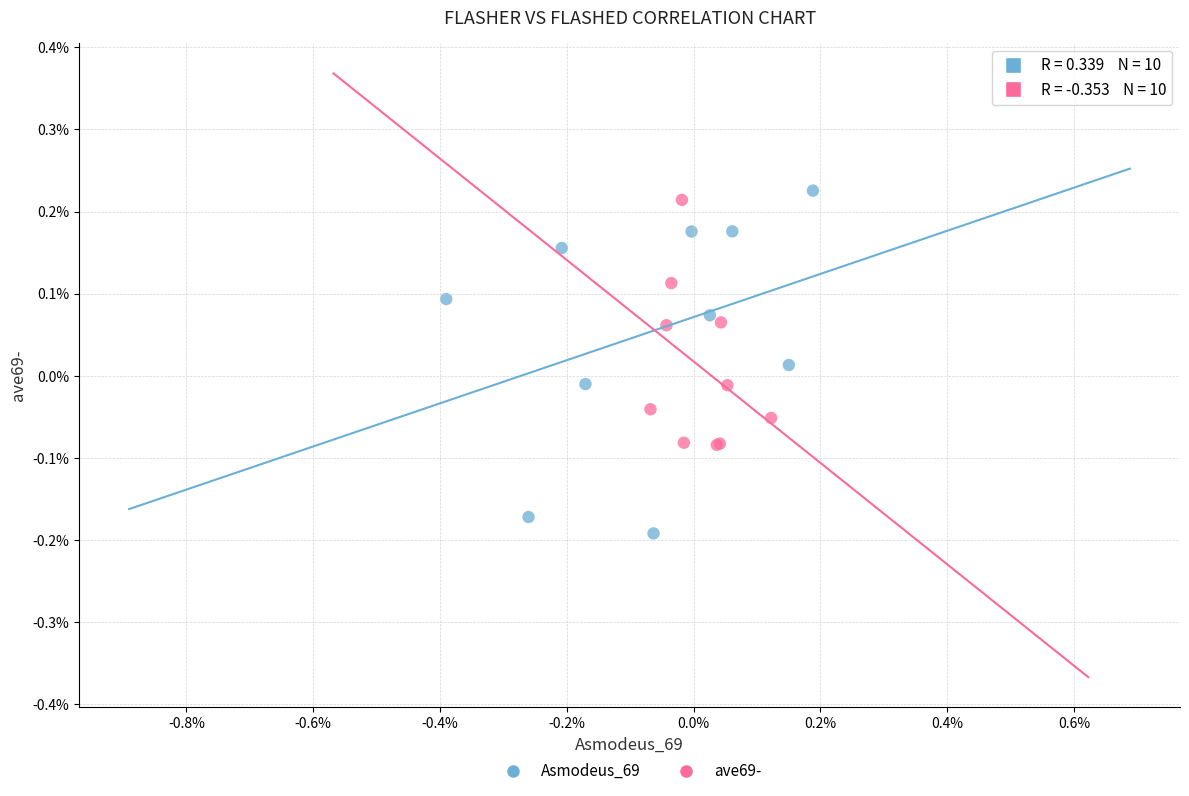

What are all the series names shown in the legend?

Asmodeus_69, ave69-